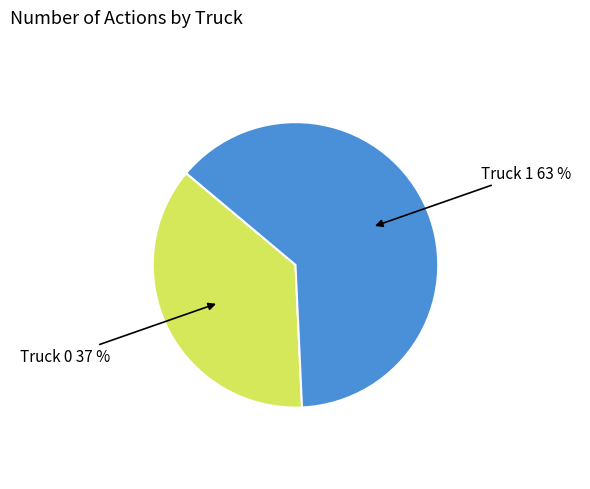

How many segments does this pie chart have?

2